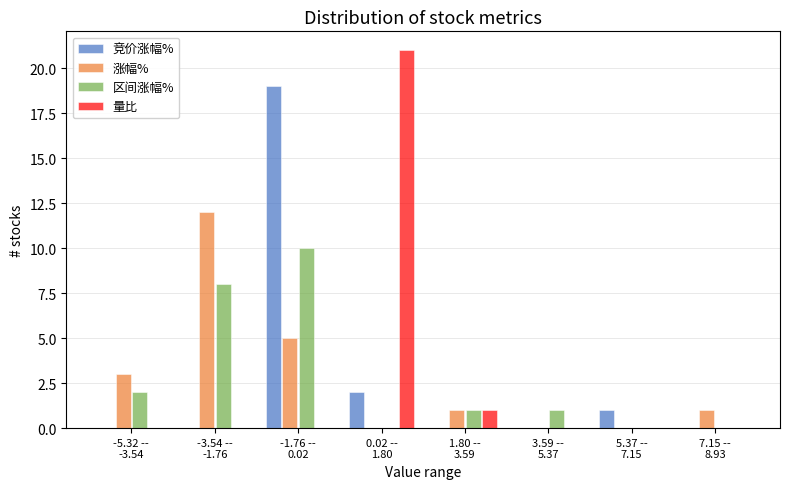

What is the highest value of the 量比 series?

21